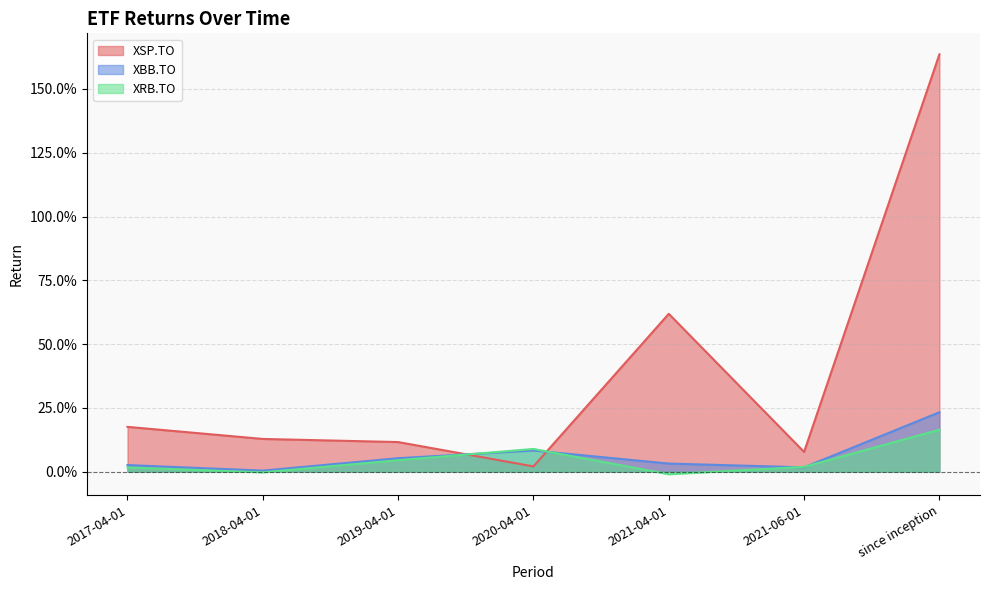

How many lines are shown in the chart?

3